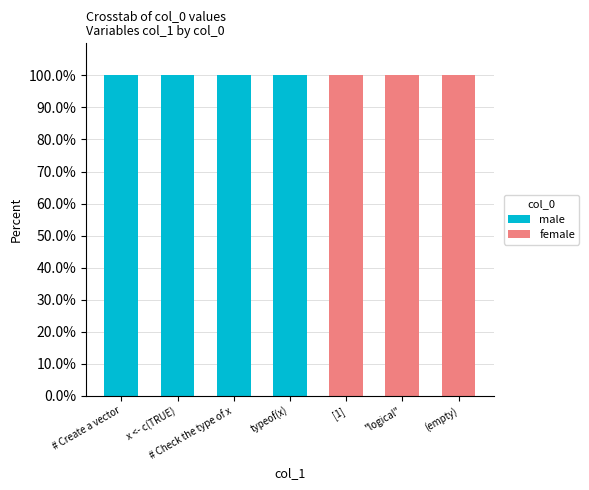

How many data points does each series have?

7